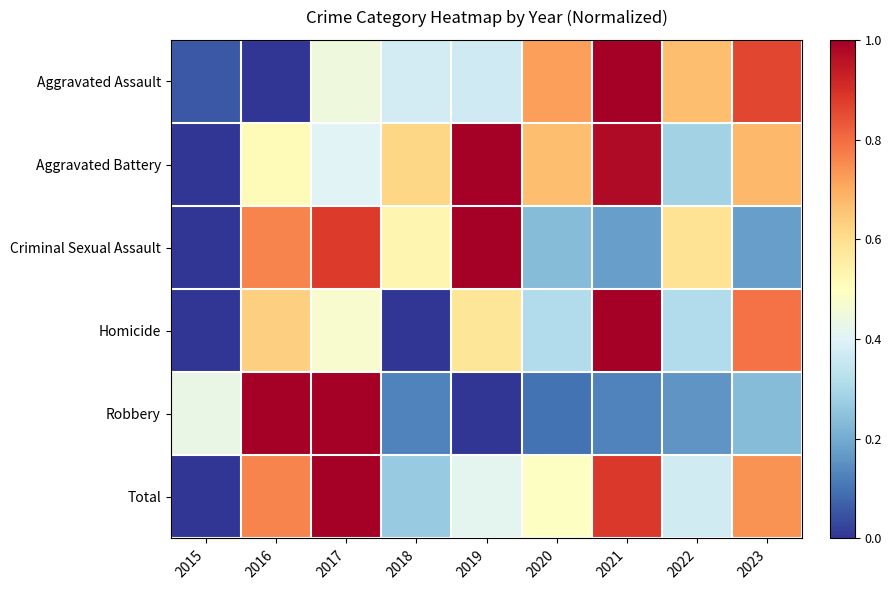

Which has a higher value, 2017 or 2022?

2022